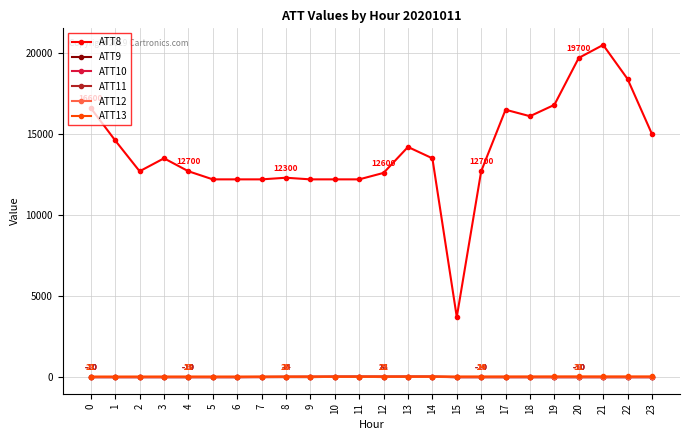

Which series has the largest total across all categories?

ATT8